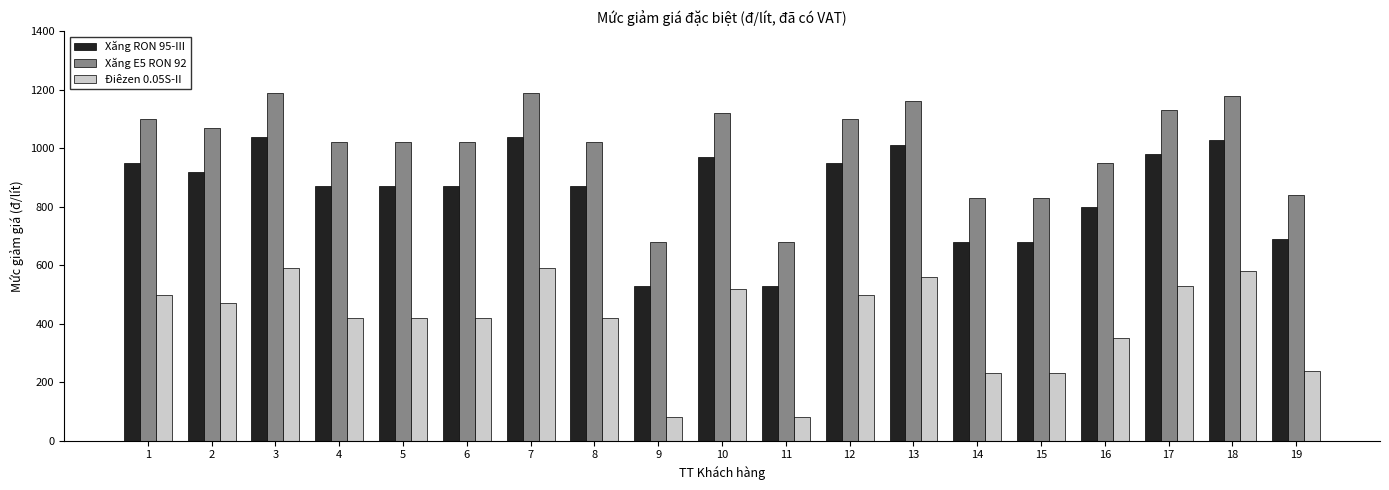

Rank the series by their maximum value, from highest to lowest.

Xăng E5 RON 92, Xăng RON 95-III, Điêzen 0.05S-II